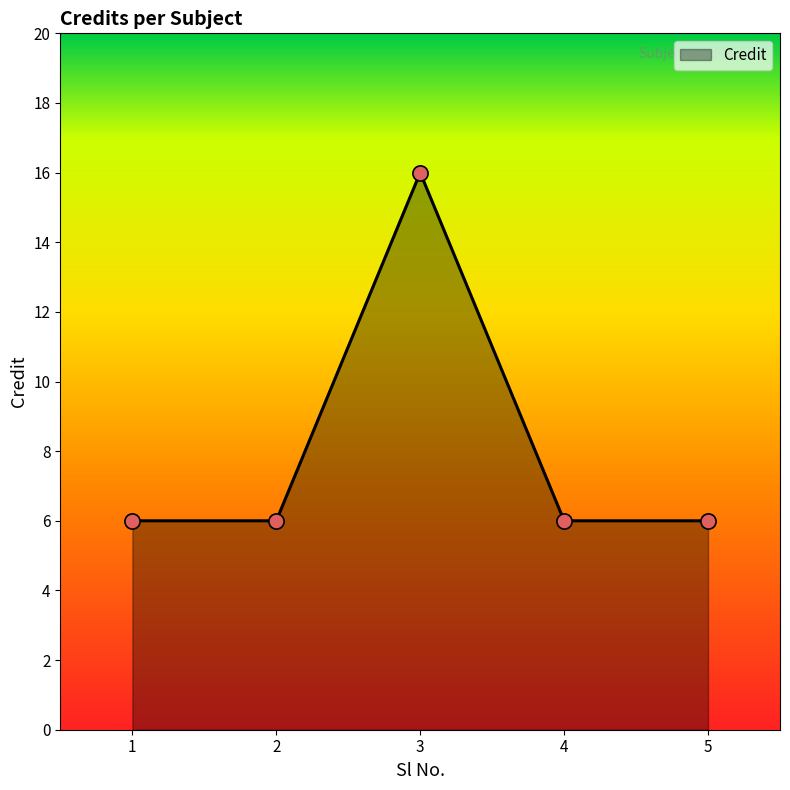

Approximately how many times larger is the value at 3 compared to 5?

2.7